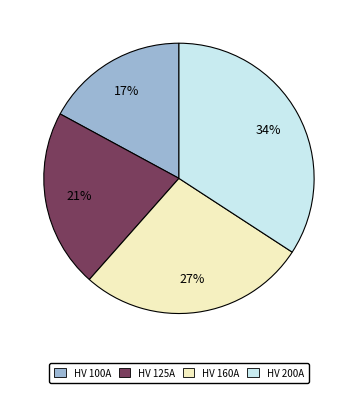

True or false: HV 125A accounts for 12% of the total.

False